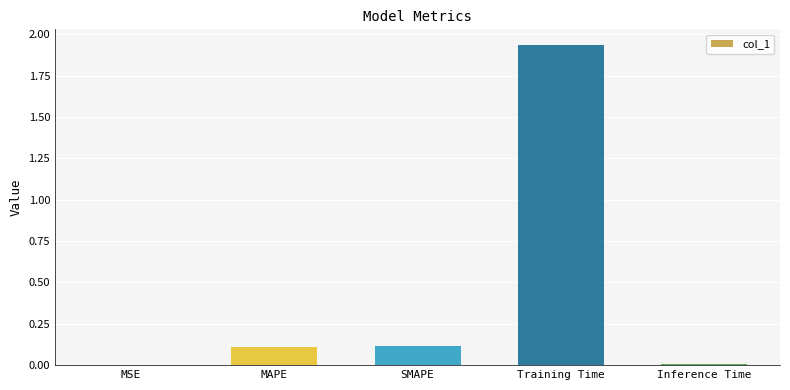

Which has a higher value, Training Time or MSE?

Training Time